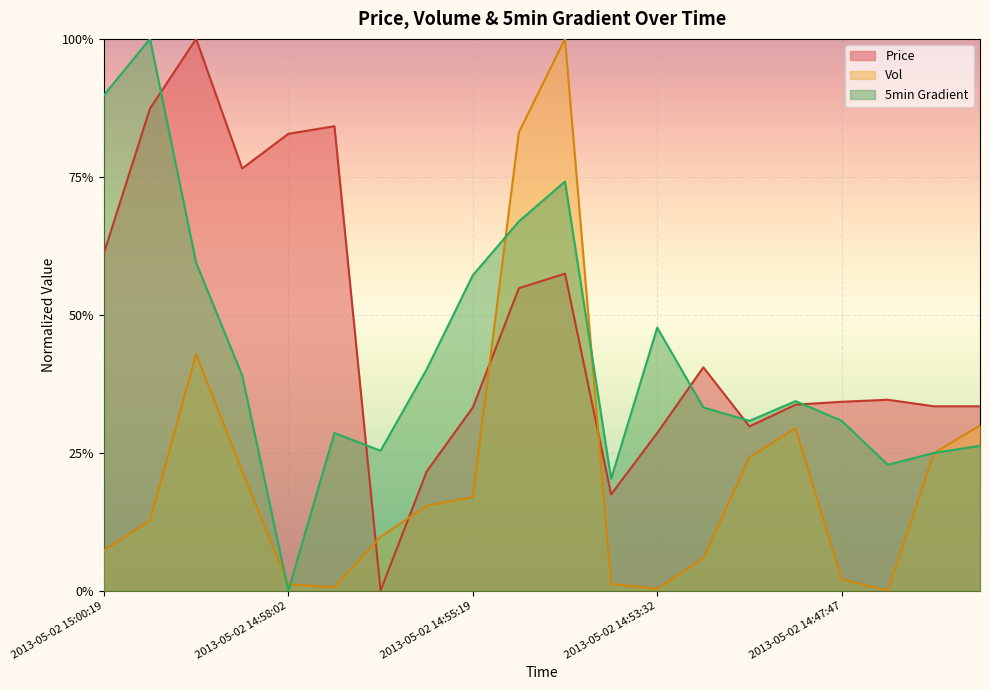

True or false: 5min Gradient and Vol cross at least once.

True